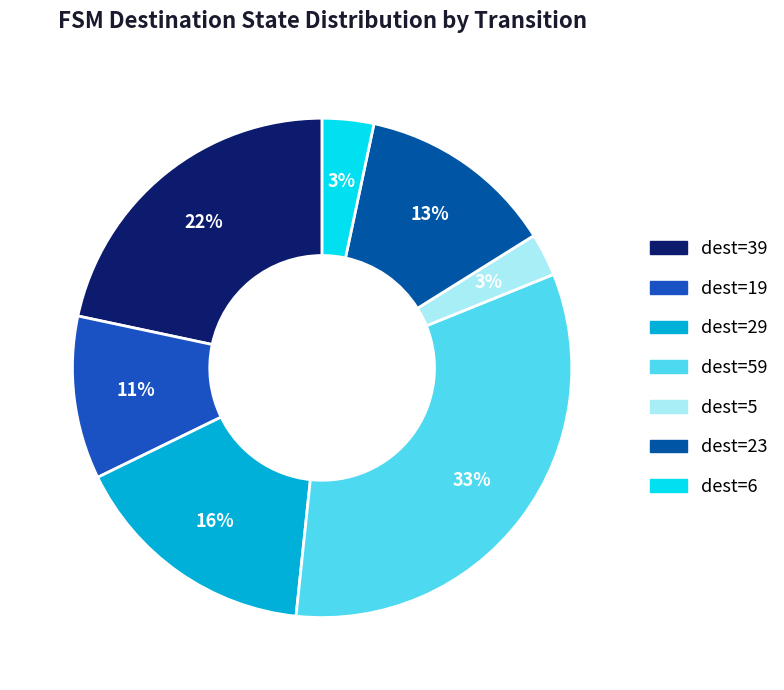

To the nearest percent, what is the average slice percentage?

14%